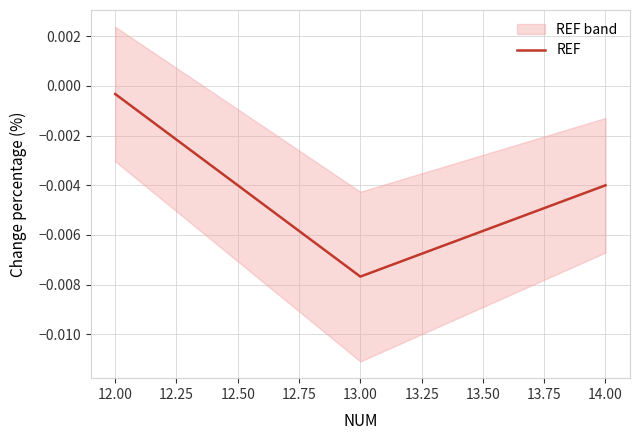

Rank the categories by REF value from lowest to highest.

13.00, 14.00, 12.00